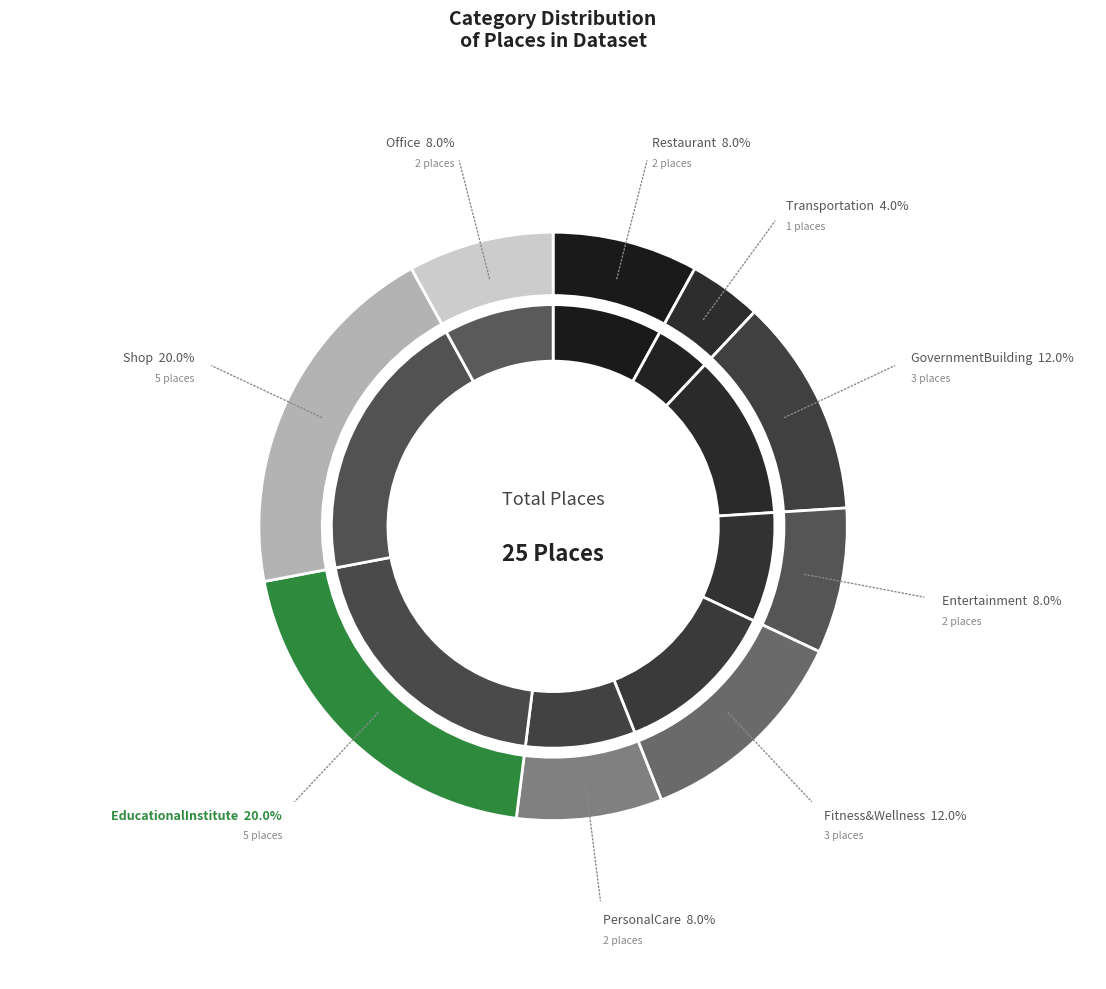

To the nearest percent, what is the difference between the largest and smallest slice percentages?

16%